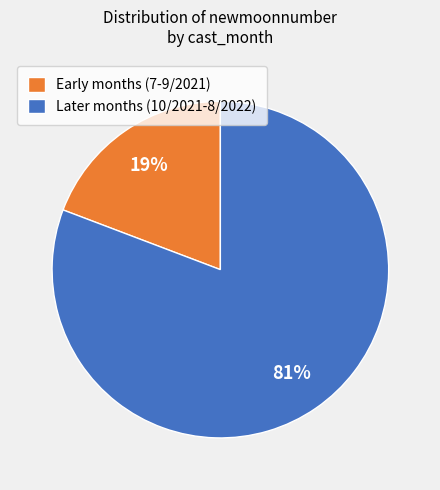

Is it true that Later months (10/2021-8/2022) is 68% of the pie?

False